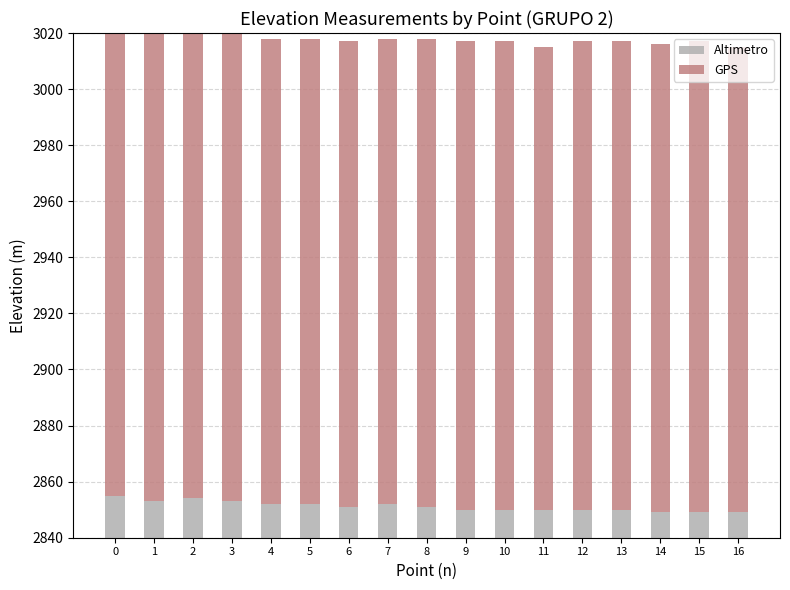

Which series has the largest total across all categories?

GPS